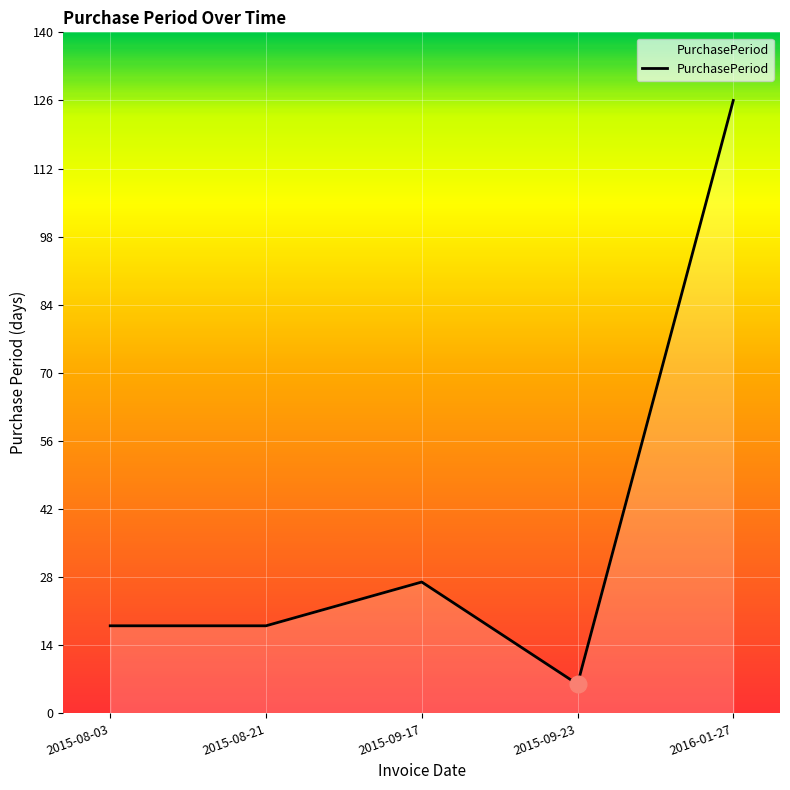

Reading left to right, transcribe all the data shown in this chart.

18	18	27	6	126